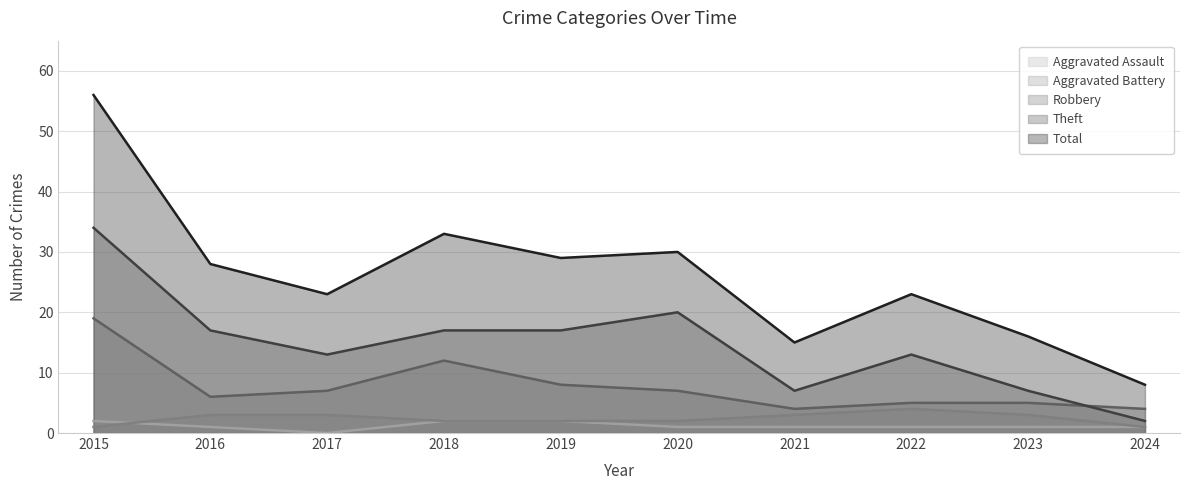

What is the average value of the Theft series?

15